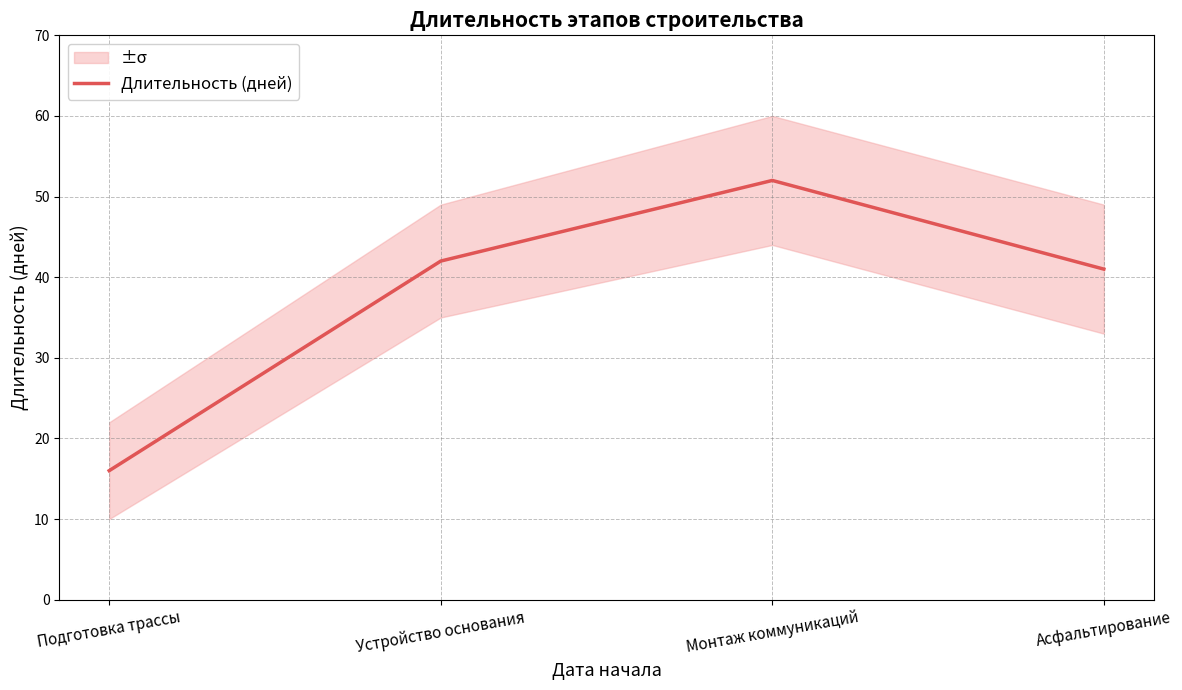

How many points are higher than both their immediate neighbors (excluding endpoints)?

1